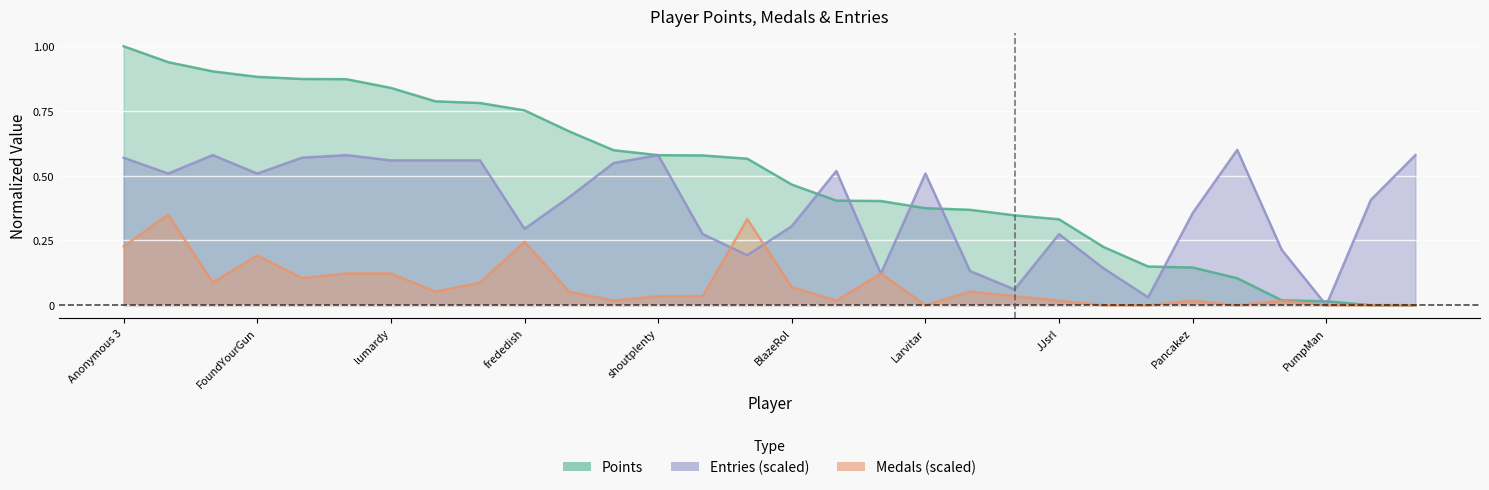

What is the label of the 2nd point from the left?

Fech